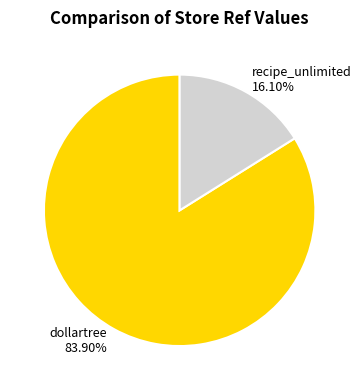

What is the majority slice?

dollartree